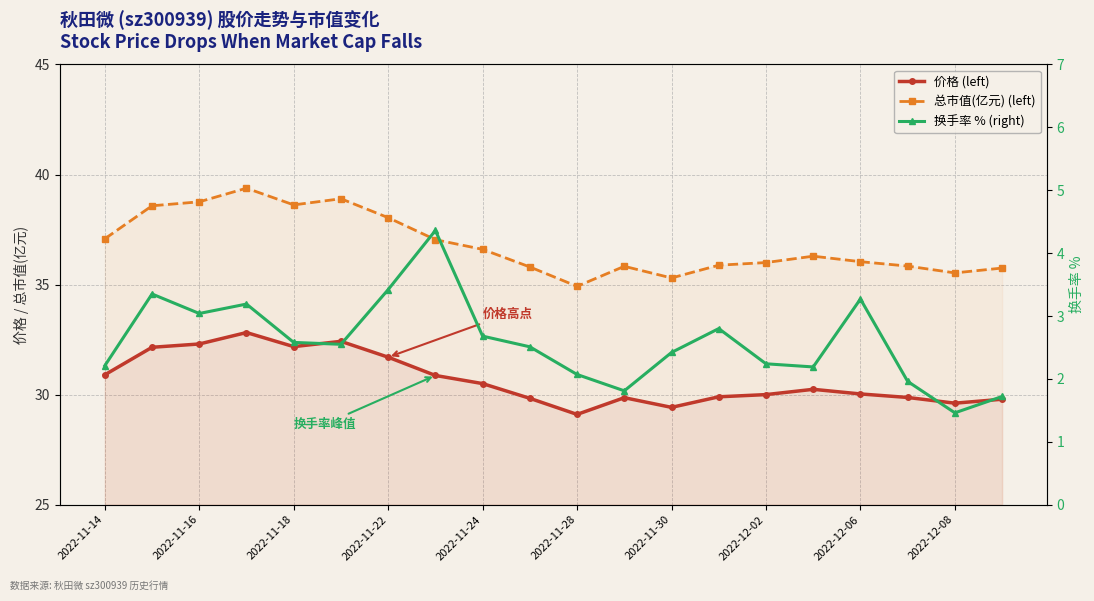

True or false: 总市值(亿元) (left) and 价格 (left) cross at least once.

False